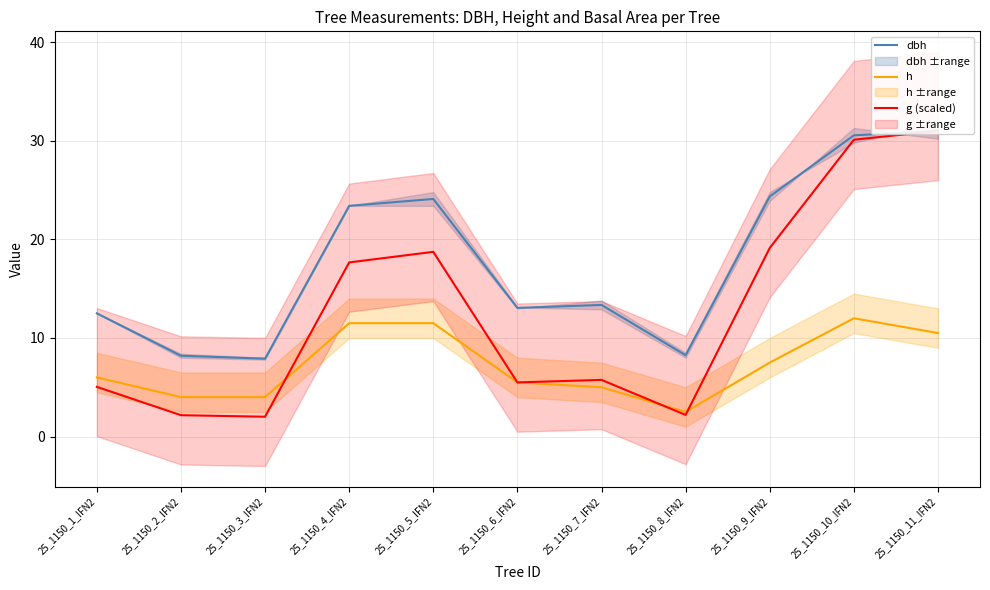

Rank the categories by g (scaled) value from lowest to highest.

25_1150_3_IFN2, 25_1150_2_IFN2, 25_1150_8_IFN2, 25_1150_1_IFN2, 25_1150_6_IFN2, 25_1150_7_IFN2, 25_1150_4_IFN2, 25_1150_5_IFN2, 25_1150_9_IFN2, 25_1150_10_IFN2, 25_1150_11_IFN2